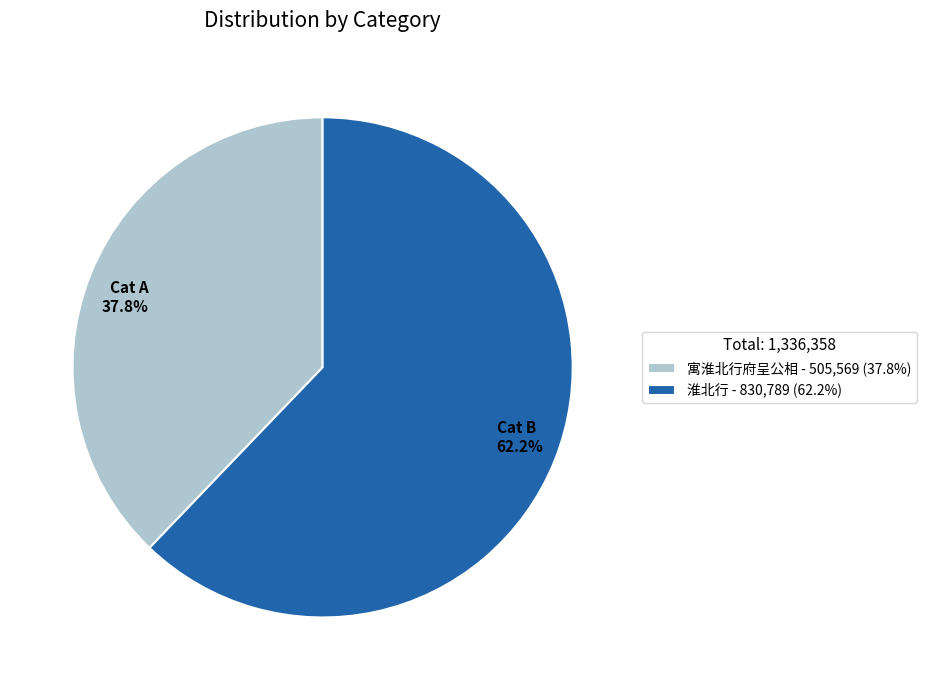

Do 淮北行 and 寓淮北行府呈公相 together represent more than half of the pie?

Yes